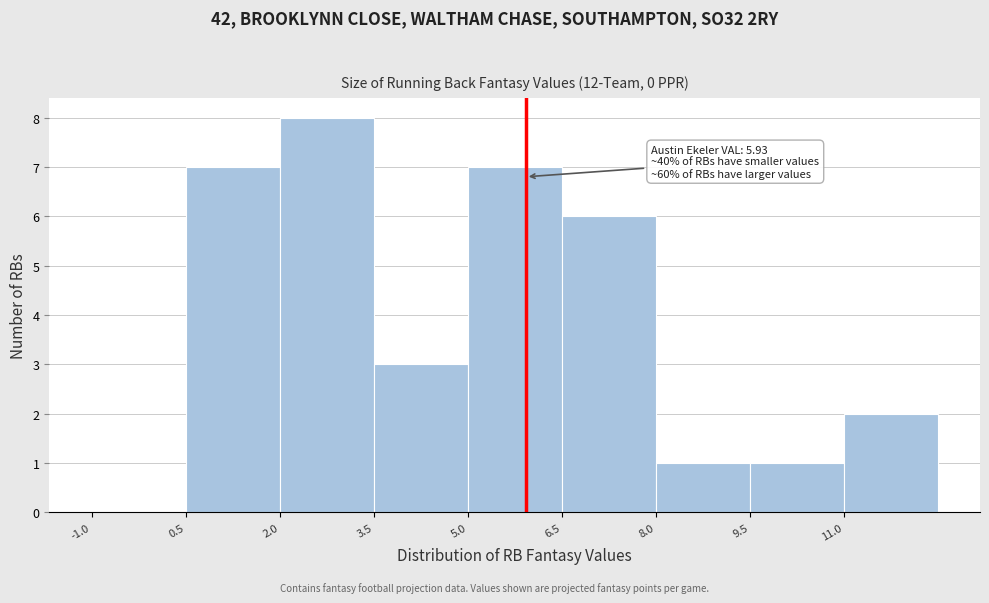

Over which range of the x-axis is the bar tallest?

2.0 to 3.5